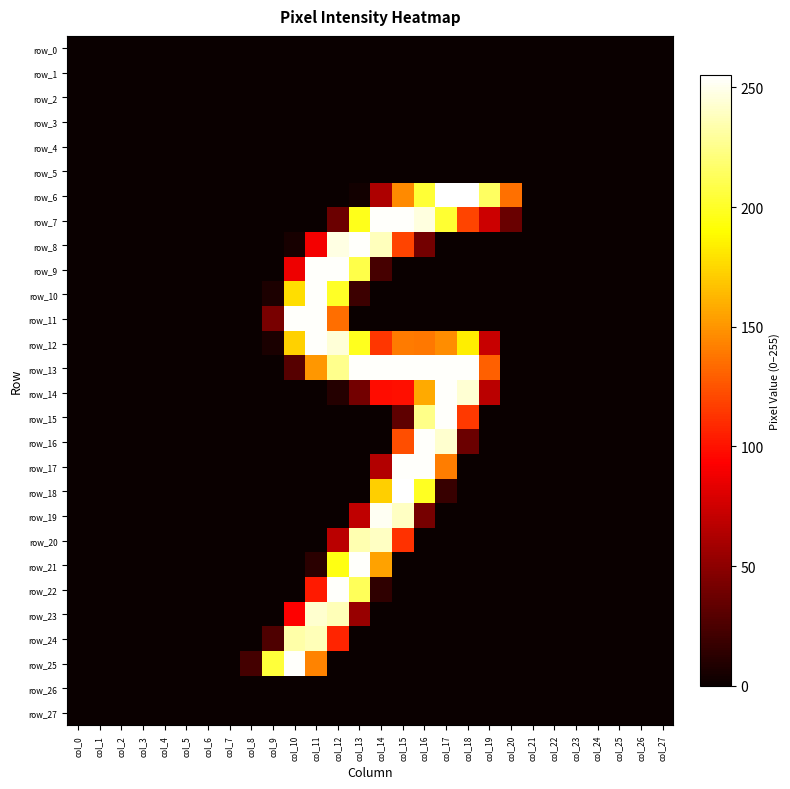

Which category has the lowest value across all series?

col_0